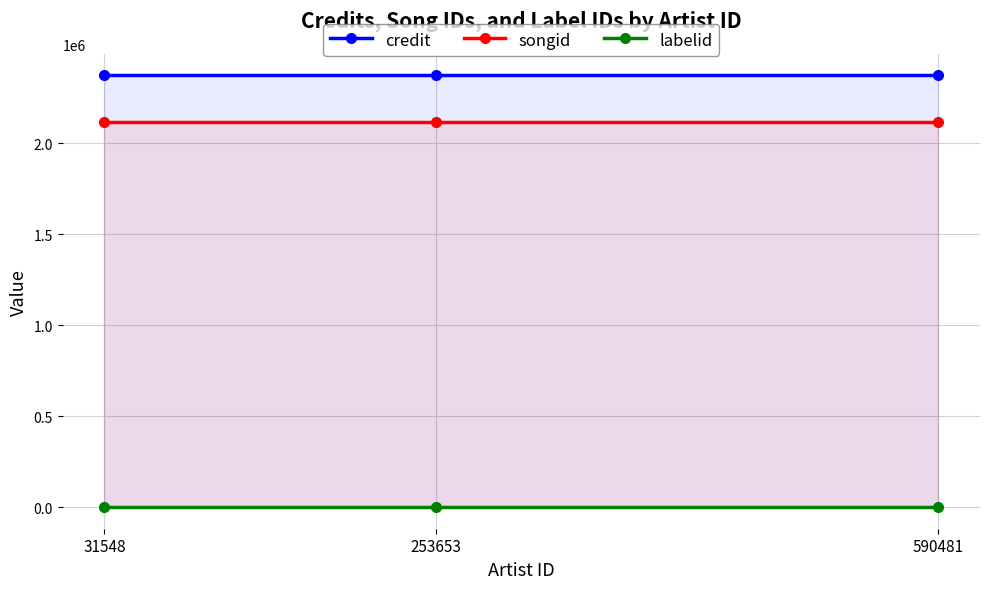

What is the smallest value displayed?

685